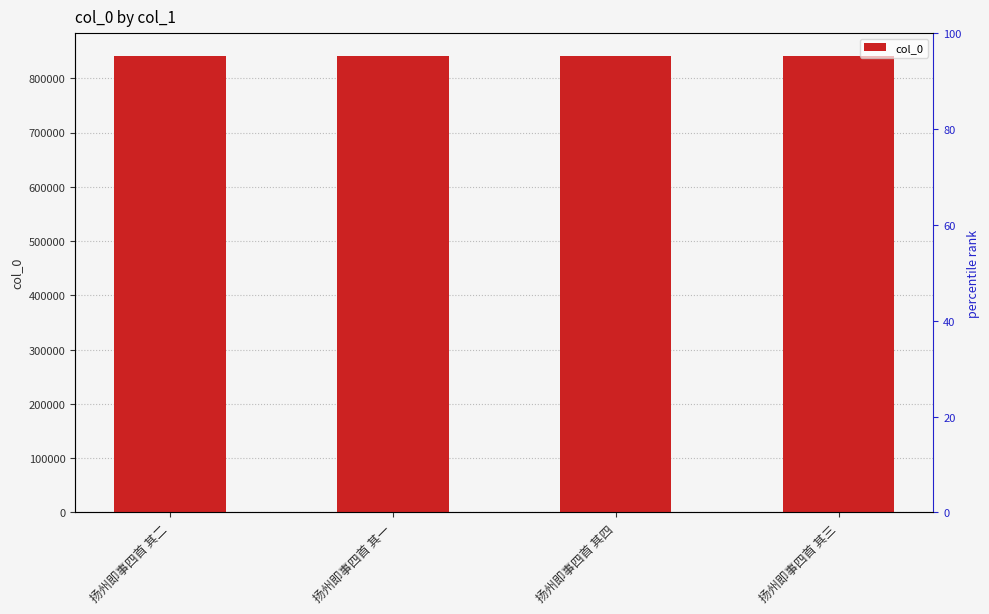

What is the average value?

841002